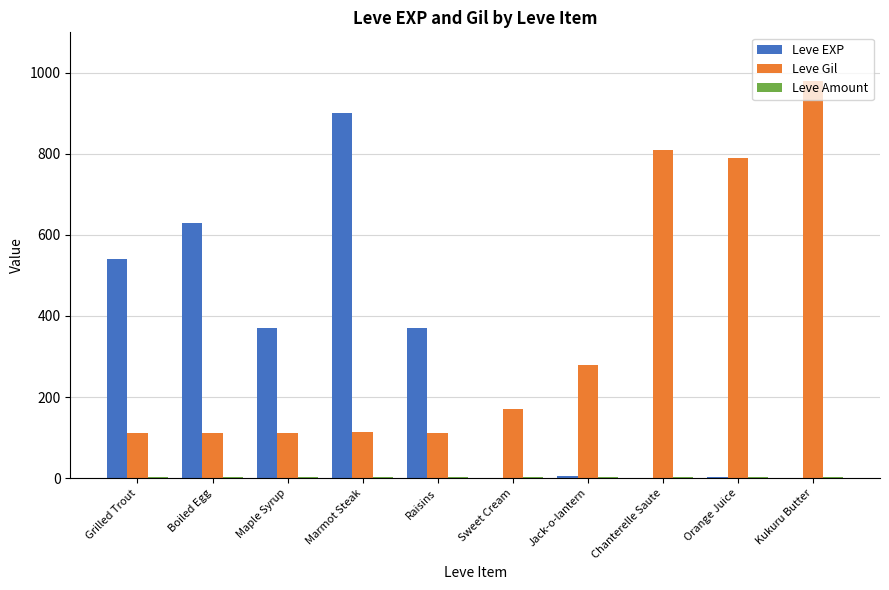

Is it true that Leve Gil equals 113 at Marmot Steak?

True